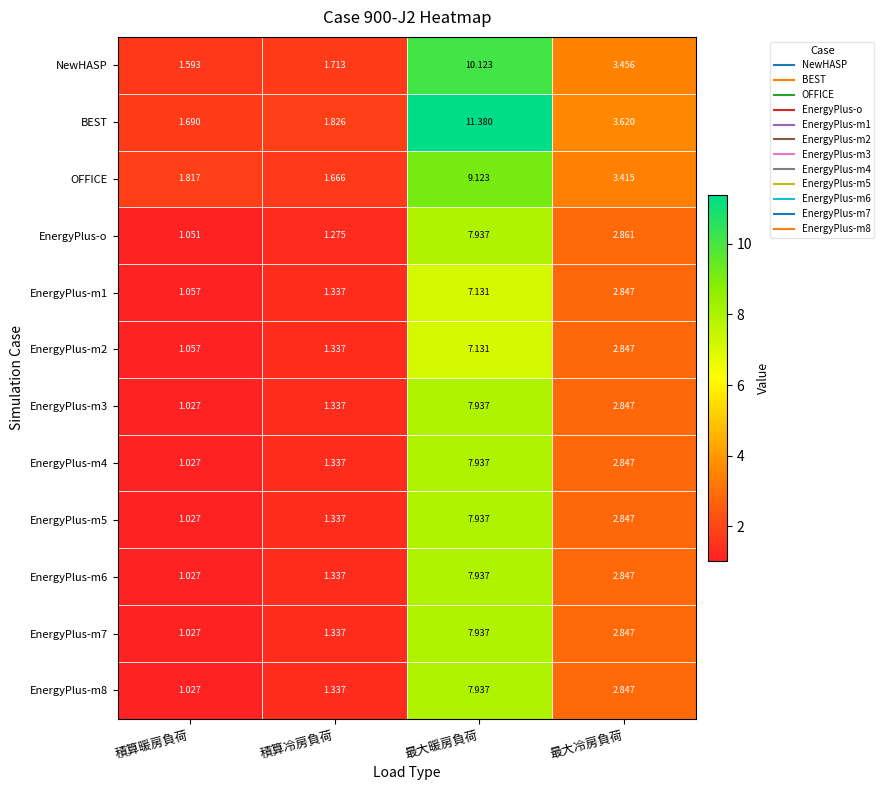

Which category has the highest value in the OFFICE series?

最大暖房負荷